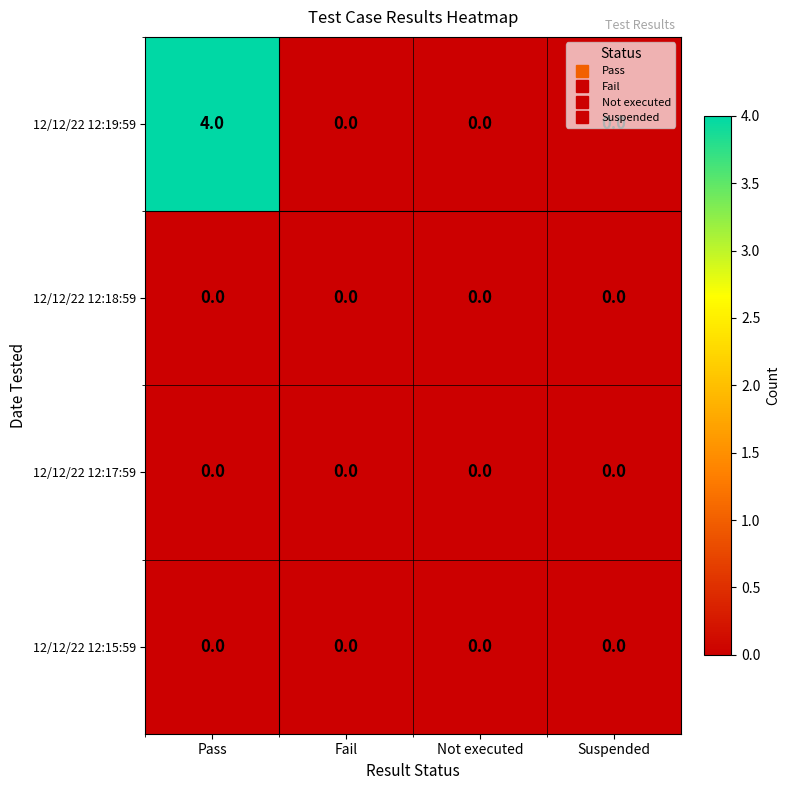

What is the maximum value shown in the chart?

4